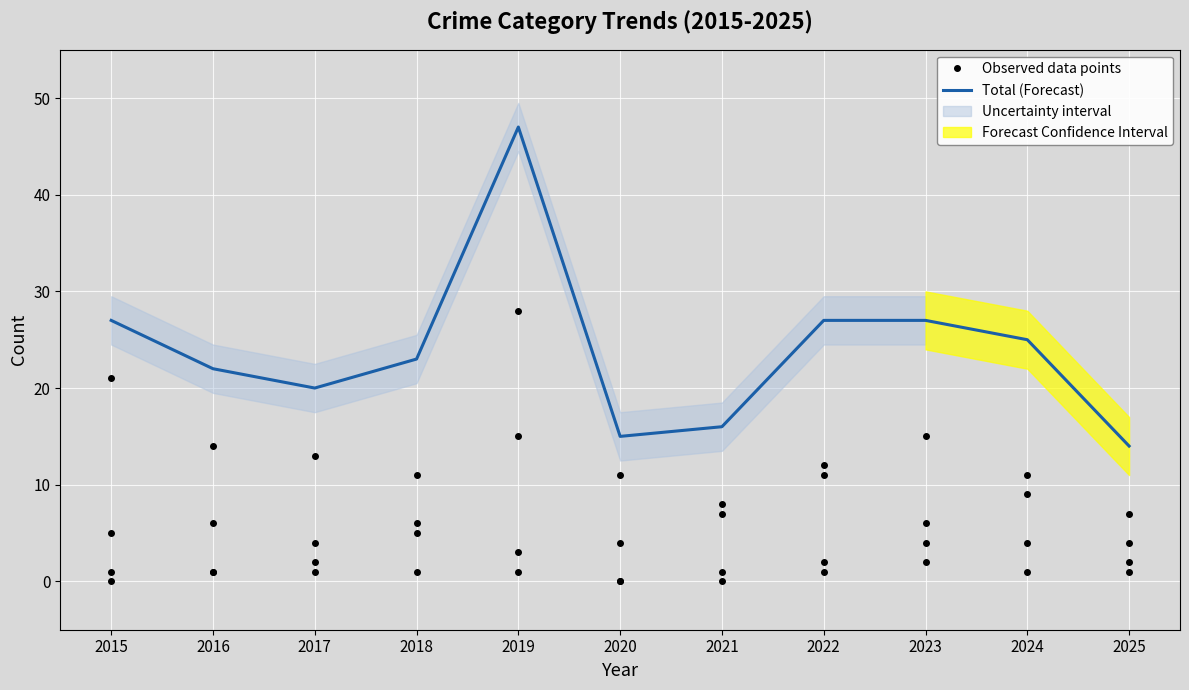

What is the ratio of the value at 2016 to the value at 2022?

0.8